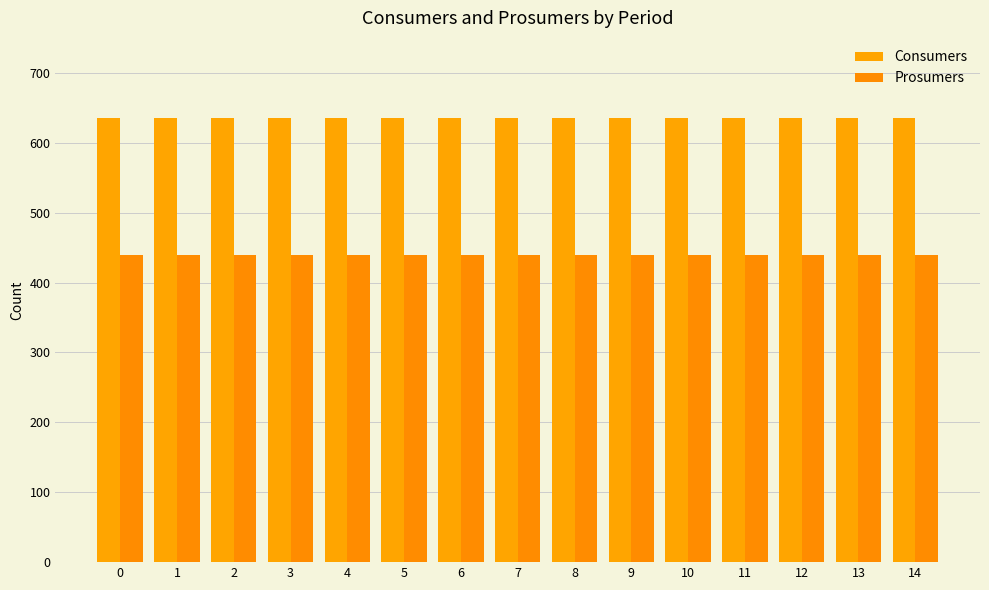

Reading right to left, list all the values displayed in this chart.

Consumers: 635	635	635	635	635	635	635	635	635	635	635	635	635	635	635
Prosumers: 440	440	440	440	440	440	440	440	440	440	440	440	440	440	440